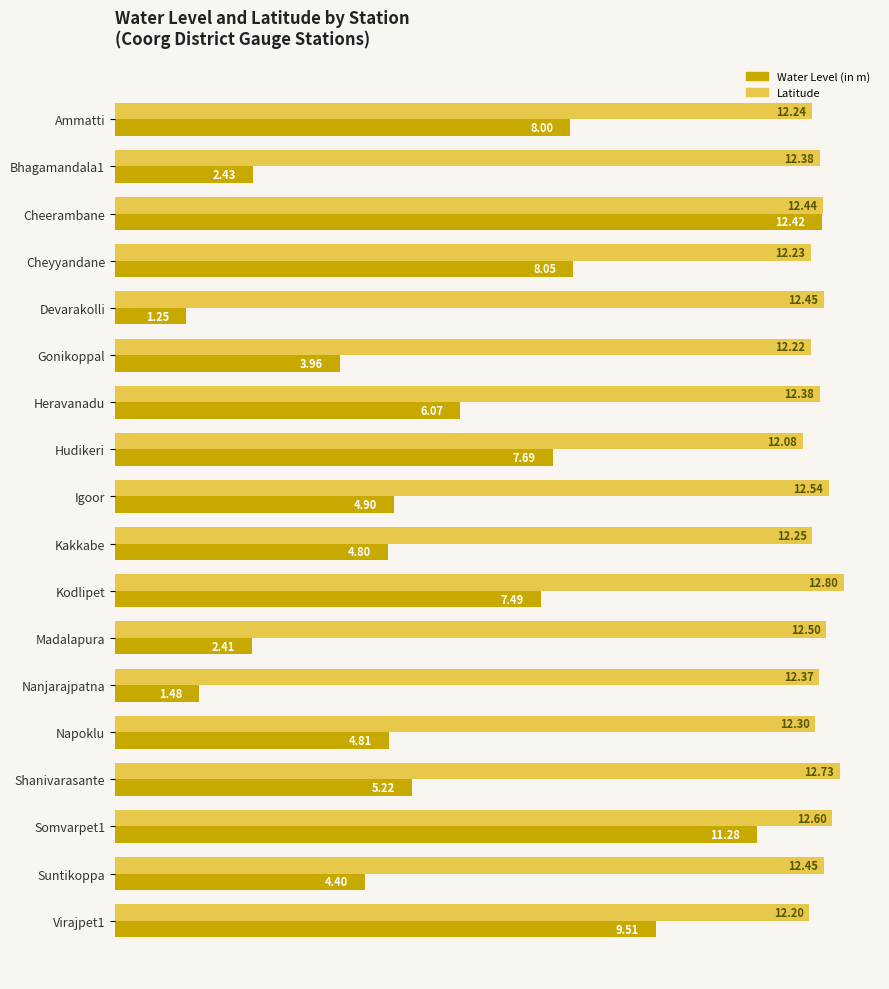

What is the sum of all Latitude values?

223.2